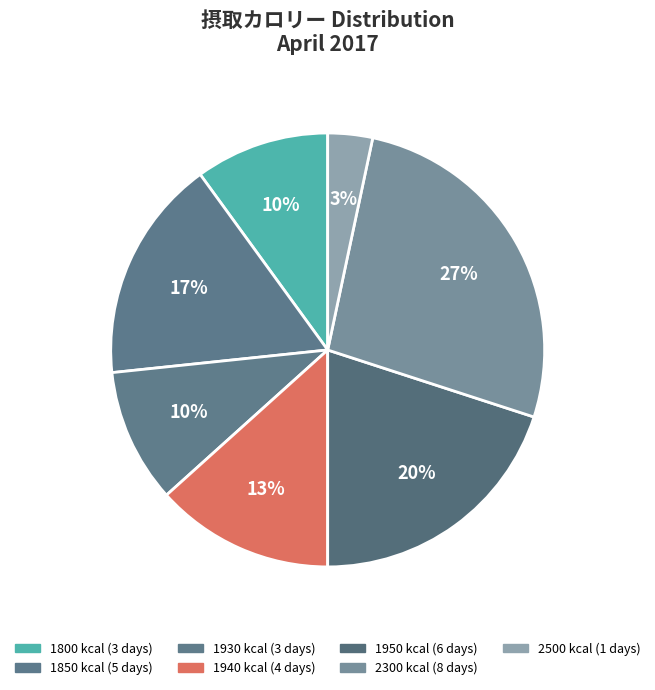

Count the number of slices in the pie.

7